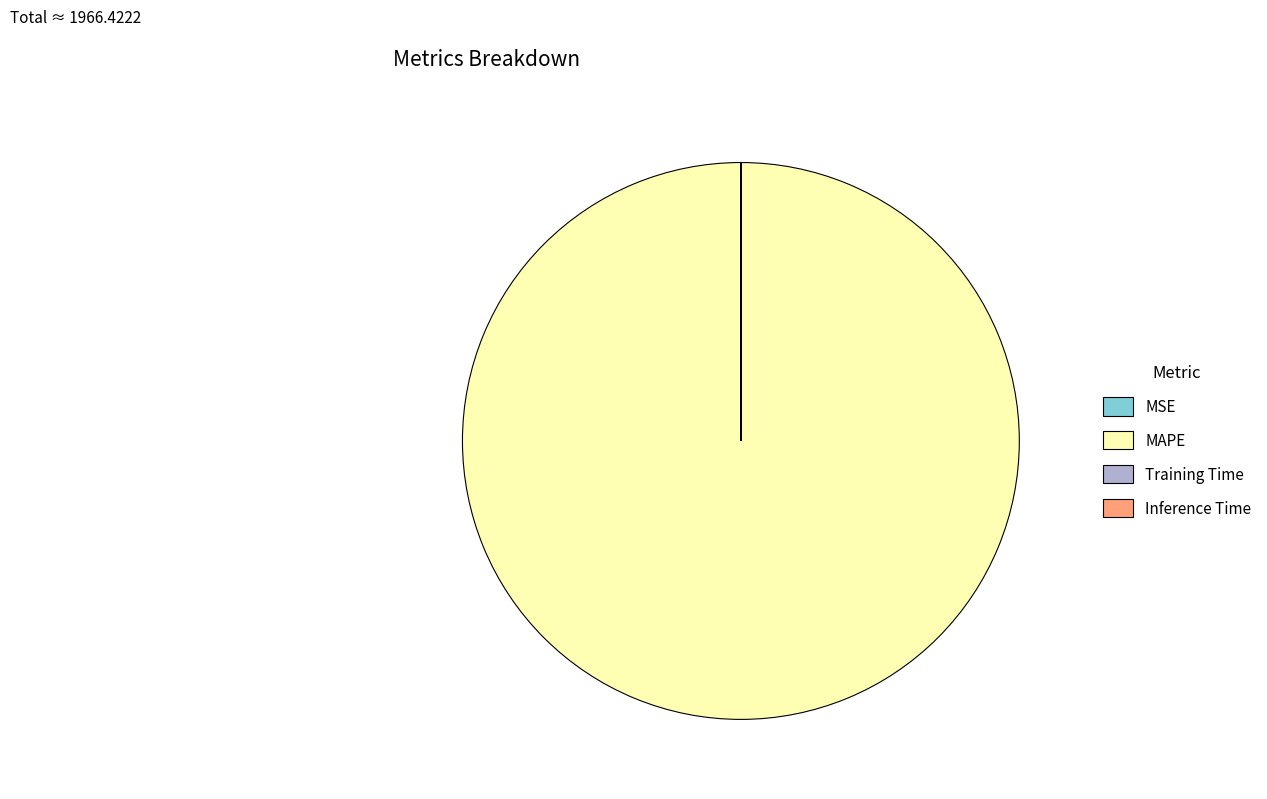

True or false: MAPE accounts for 100% of the total.

True